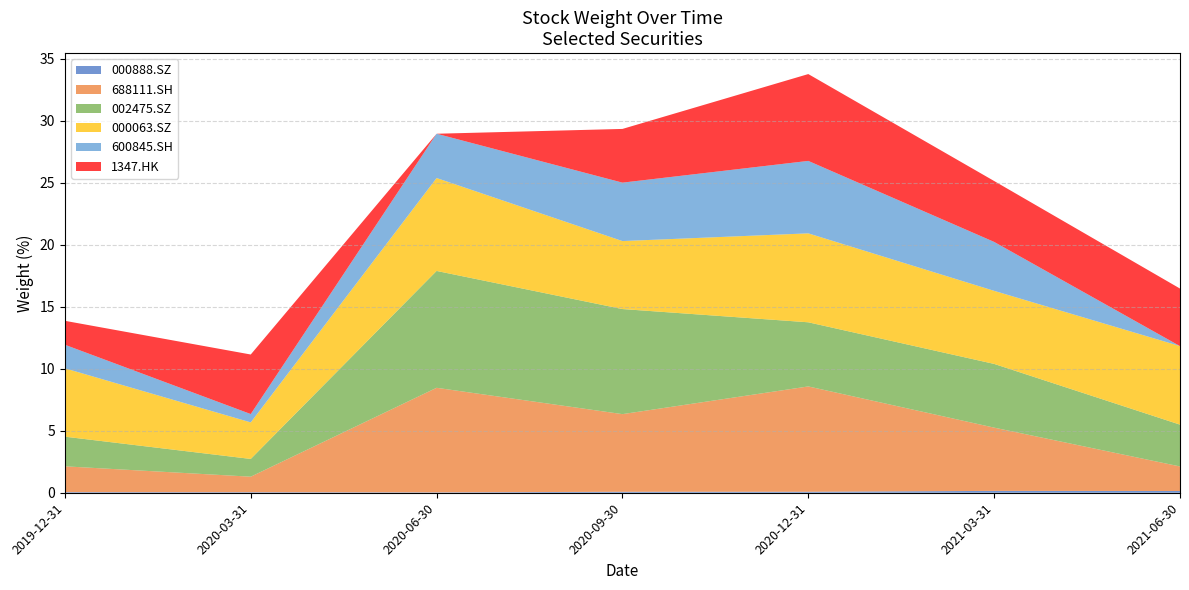

Reading left to right, transcribe all the data shown in this chart.

000888.SZ: 0.1	0.0	0.0	0.1	0.1	0.1	0.1
688111.SH: 2.1	1.3	8.4	6.3	8.5	5.1	2.0
002475.SZ: 2.4	1.4	9.4	8.5	5.2	5.1	3.4
000063.SZ: 5.5	2.9	7.5	5.5	7.2	5.9	6.3
600845.SH: 1.9	0.7	3.6	4.7	5.8	3.9	0.0
1347.HK: 1.9	4.8	0.0	4.3	7.0	4.9	4.6